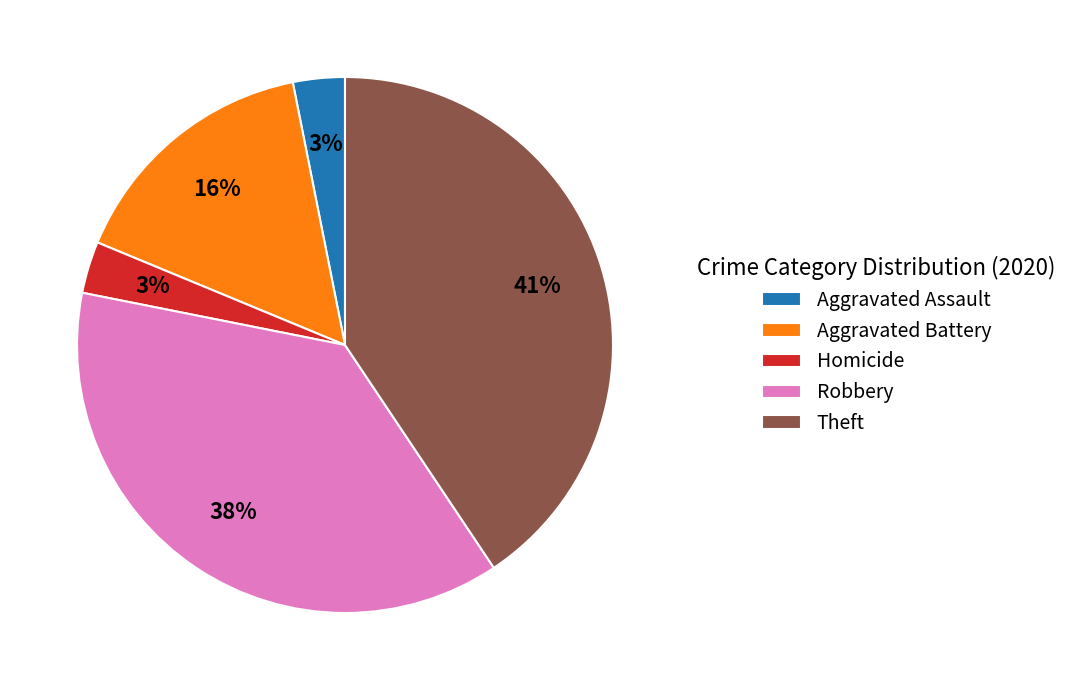

Combined, do Aggravated Assault and Robbery account for over 50%?

No